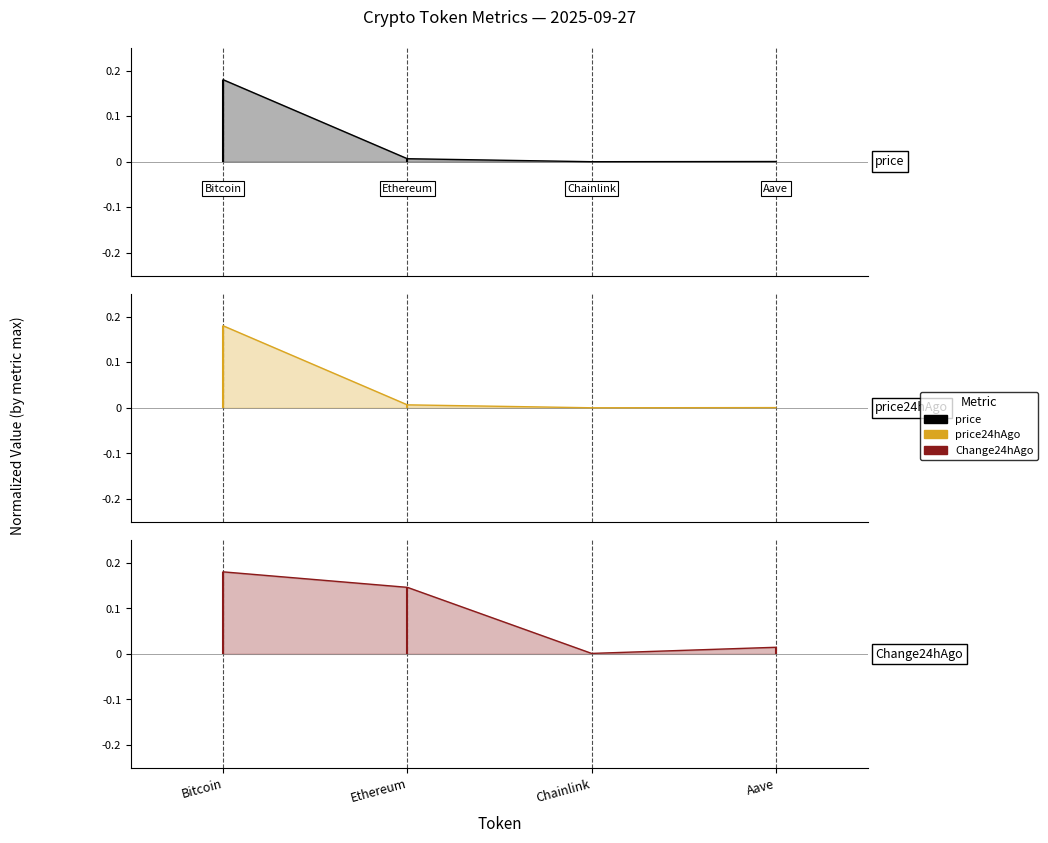

The price series shows 0.0 at Chainlink. True or false?

True